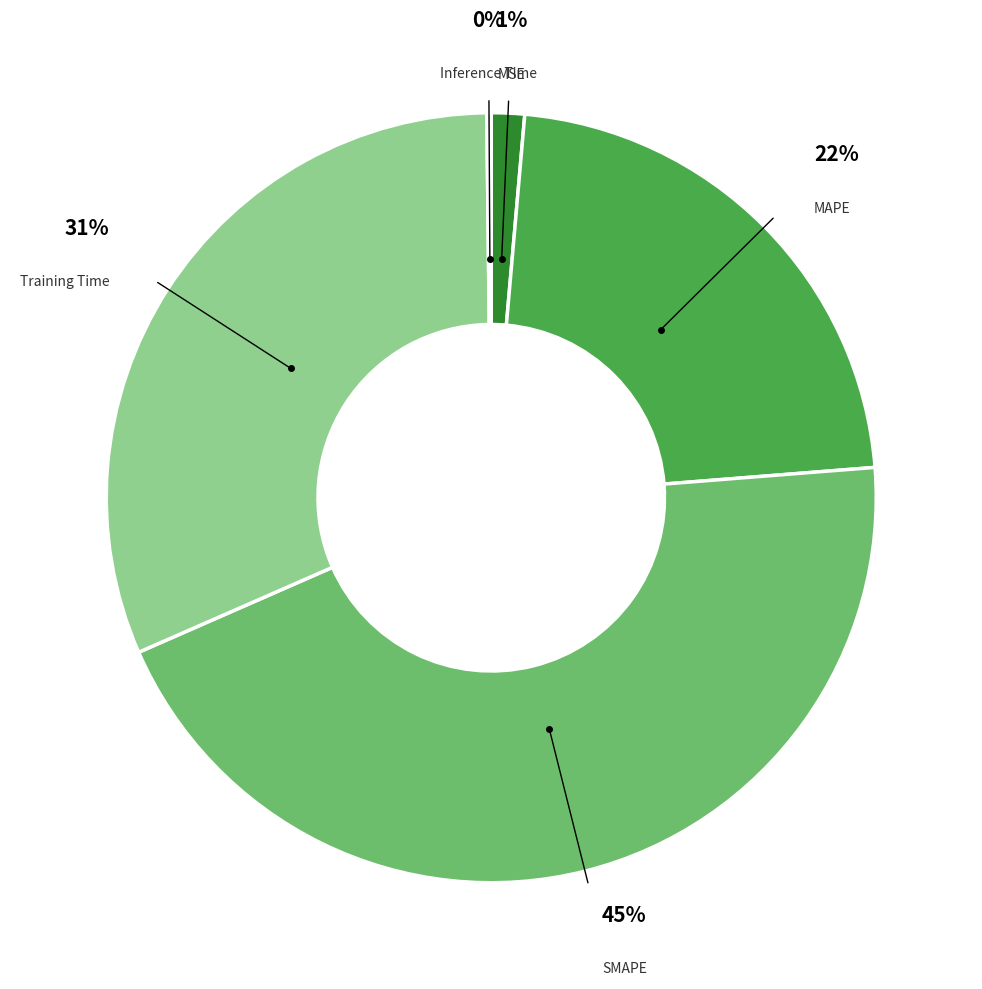

Is there any slice that represents more than half of the pie?

No